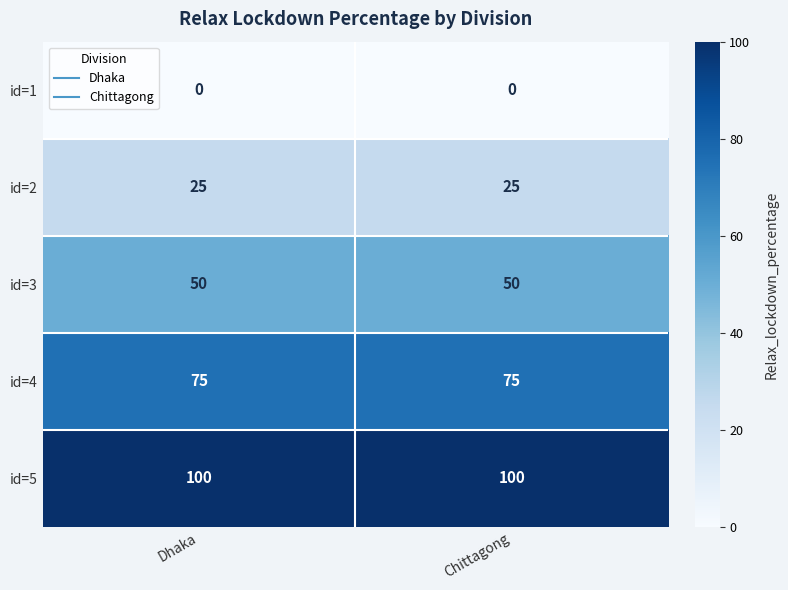

The value of id=2 at Chittagong is 25. True or false?

True